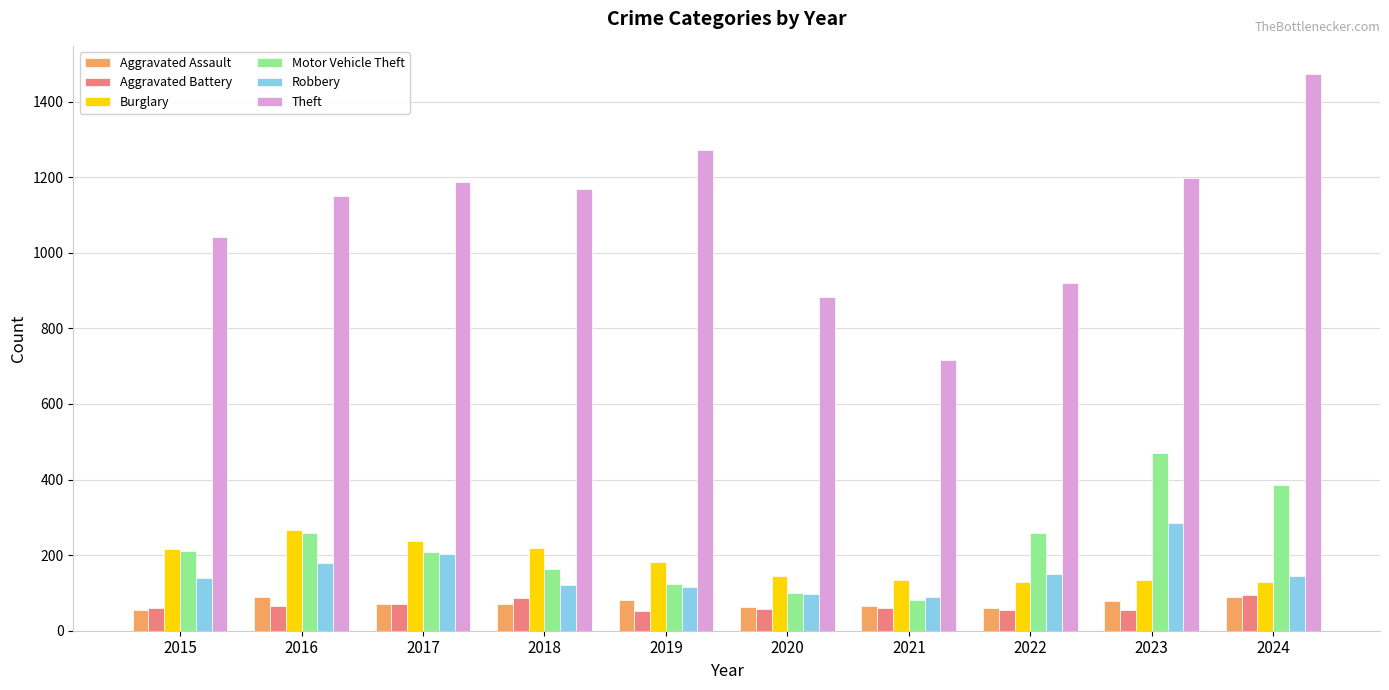

Which series has the largest range (max minus min)?

Theft